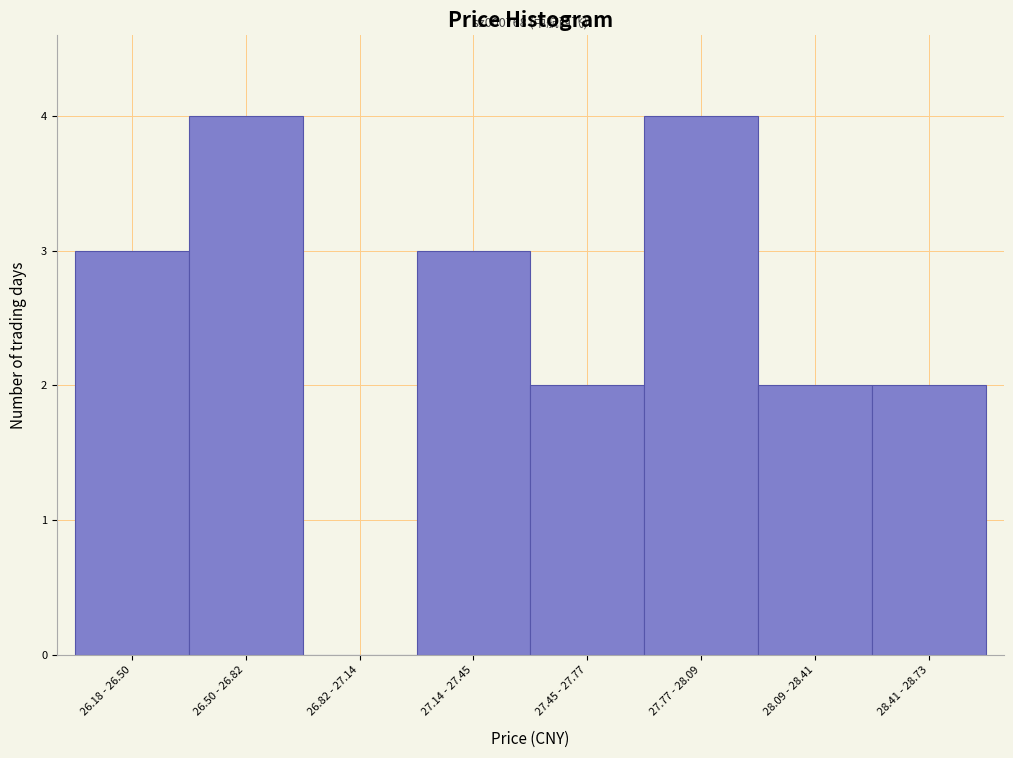

Reading left to right, transcribe all the data shown in this chart.

26.18 - 26.50=3	26.50 - 26.82=4	26.82 - 27.14=0	27.14 - 27.45=3	27.45 - 27.77=2	27.77 - 28.09=4	28.09 - 28.41=2	28.41 - 28.73=2